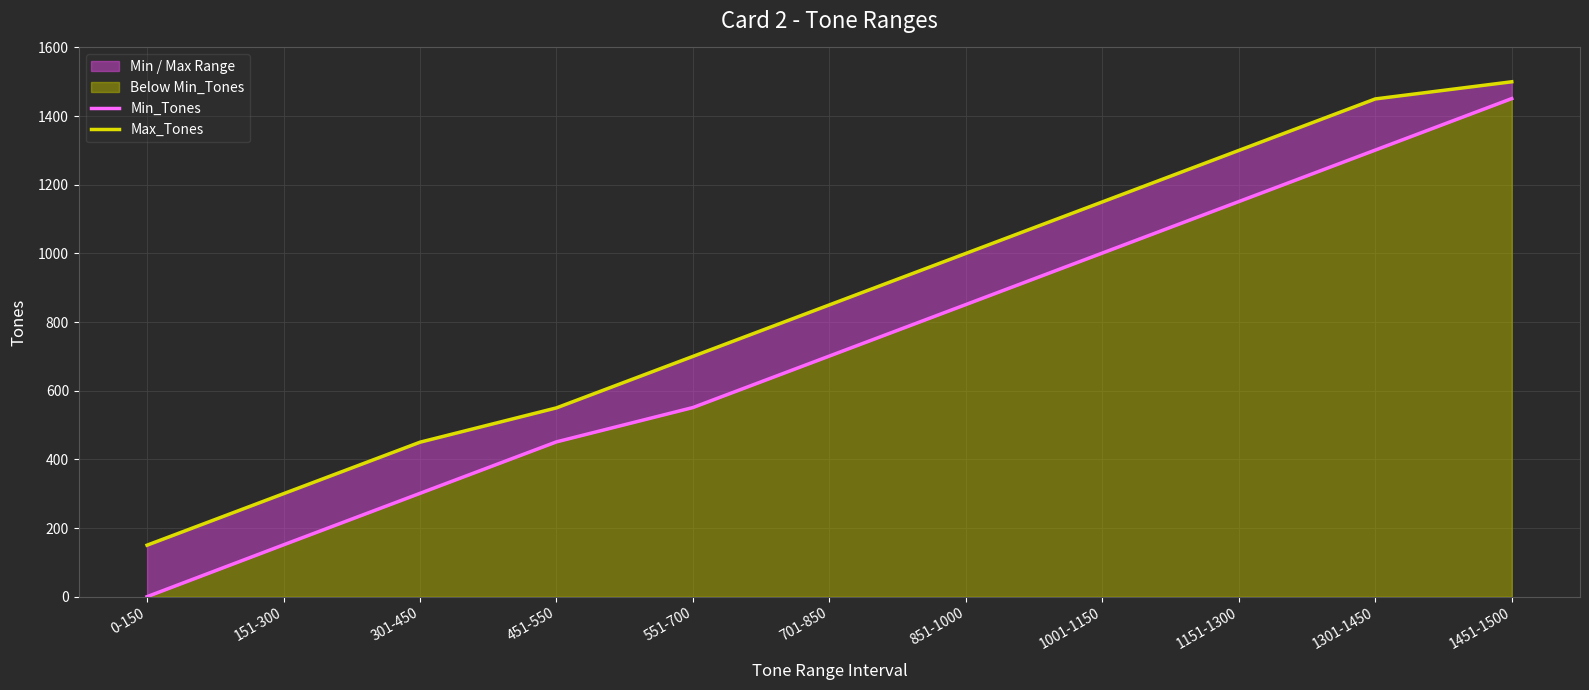

At 151-300, list the series in order from largest to smallest.

Max_Tones, Min_Tones